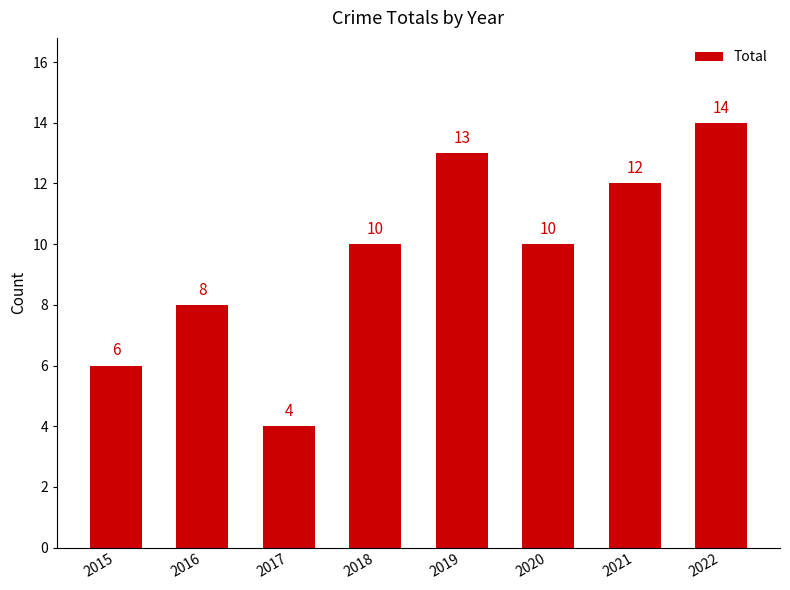

Reading left to right, extract all data points from this chart.

2015=6	2016=8	2017=4	2018=10	2019=13	2020=10	2021=12	2022=14